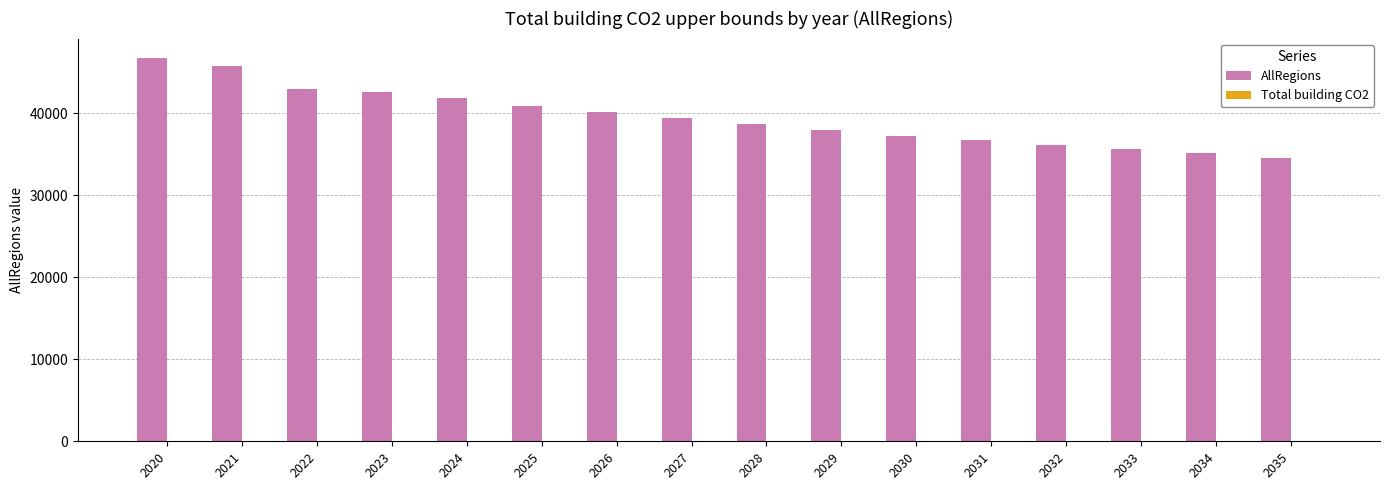

How many distinct data groups are displayed?

2